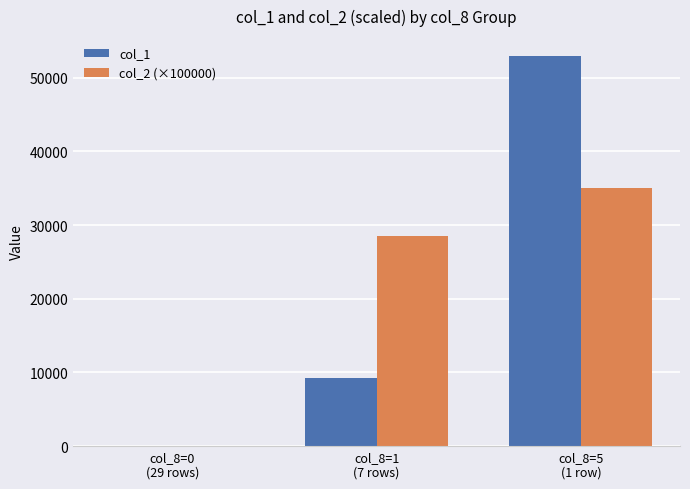

What is the sum of all col_1 values?

62285.0